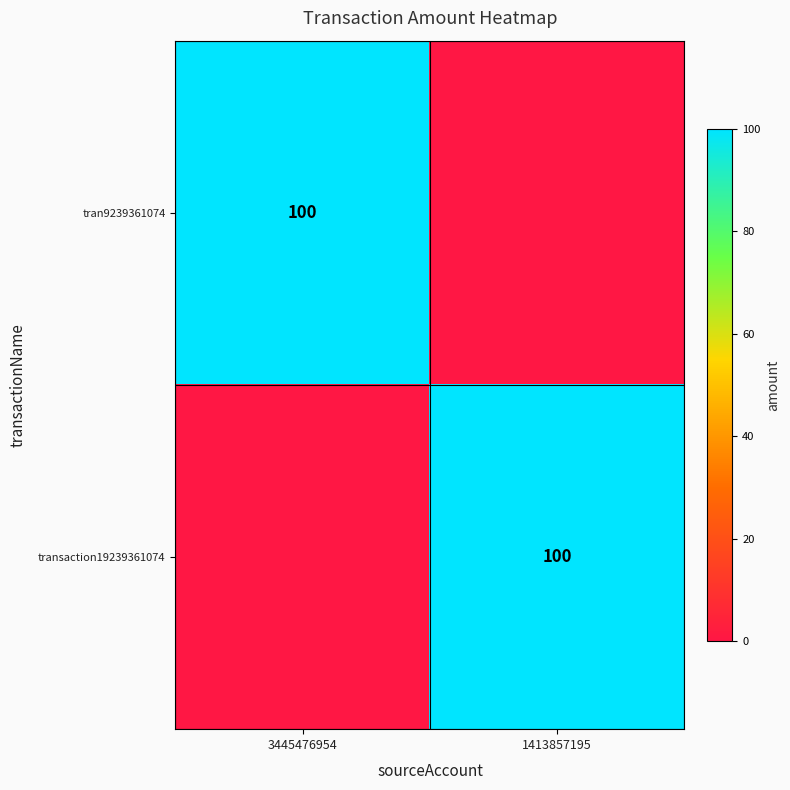

Is it true that transaction19239361074 equals 145 at 1413857195?

False